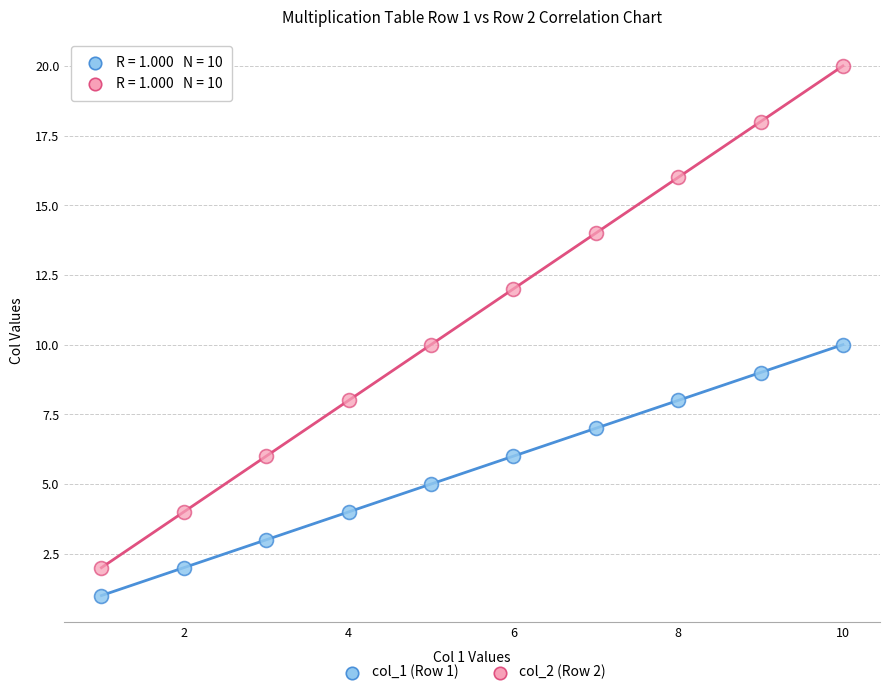

Which series has the widest spread of Y values?

col_2 (Row 2)